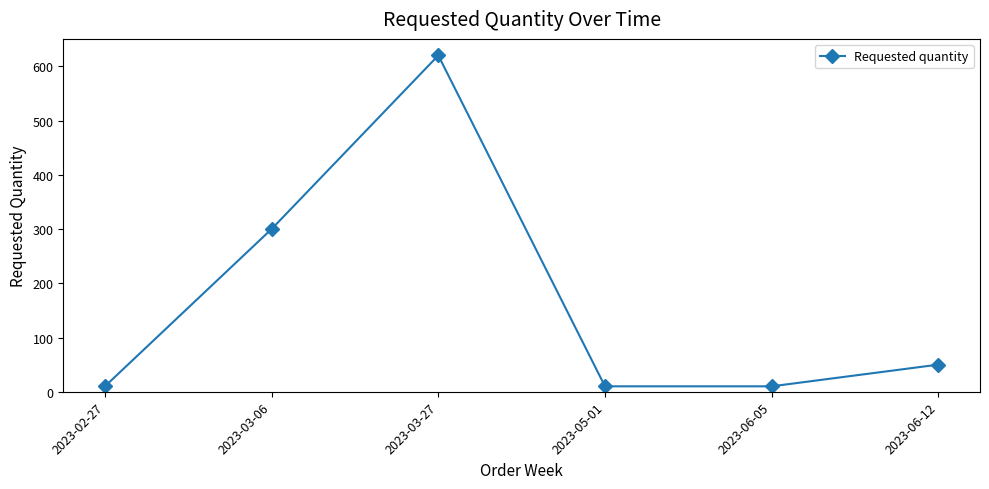

Where is the data nearest to the value 315?

2023-03-06